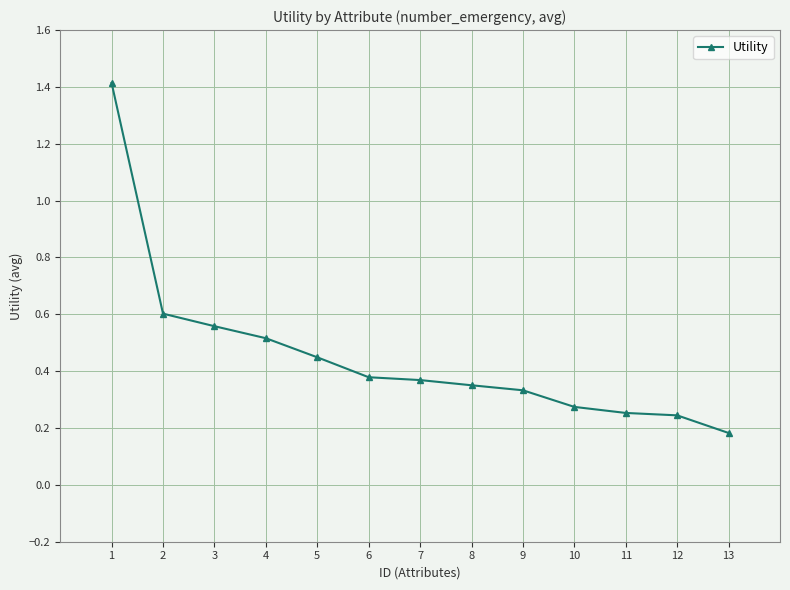

Which label corresponds to the smallest value in the chart?

13